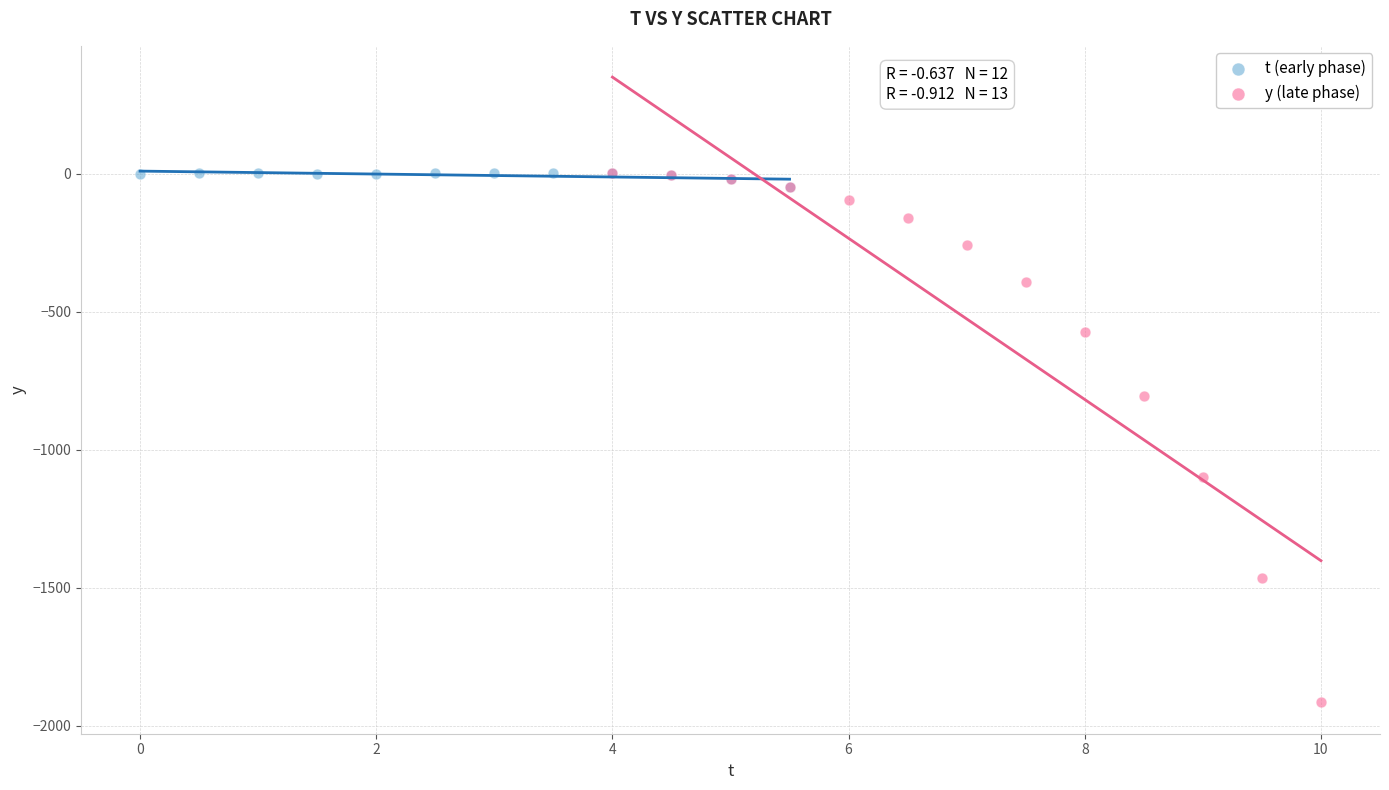

Which series has the largest Y range (max minus min)?

y (late phase)